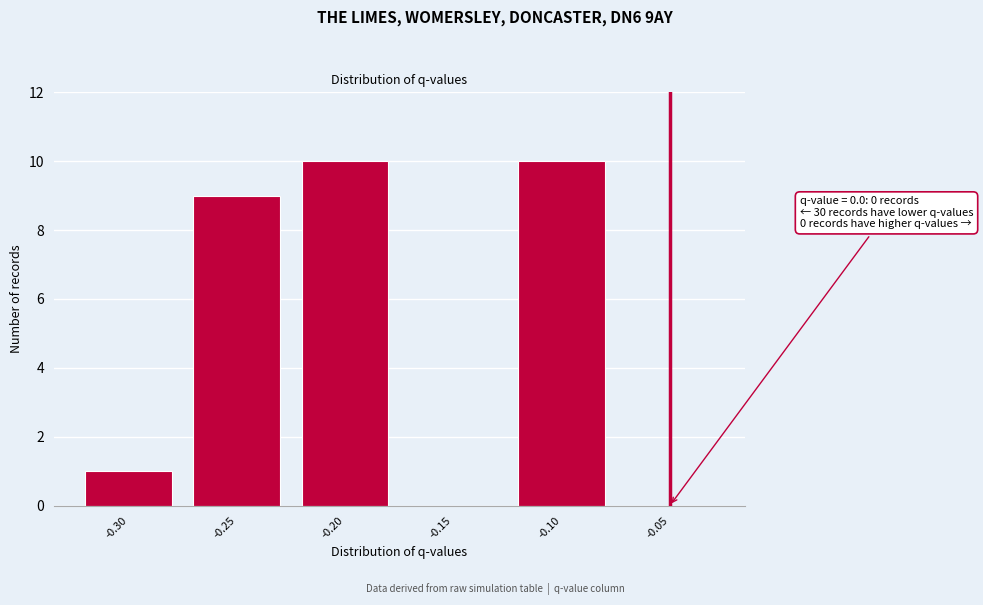

Reading left to right, list all the values displayed in this chart.

-0.30=1	-0.25=9	-0.20=10	-0.15=0	-0.10=10	-0.05=0